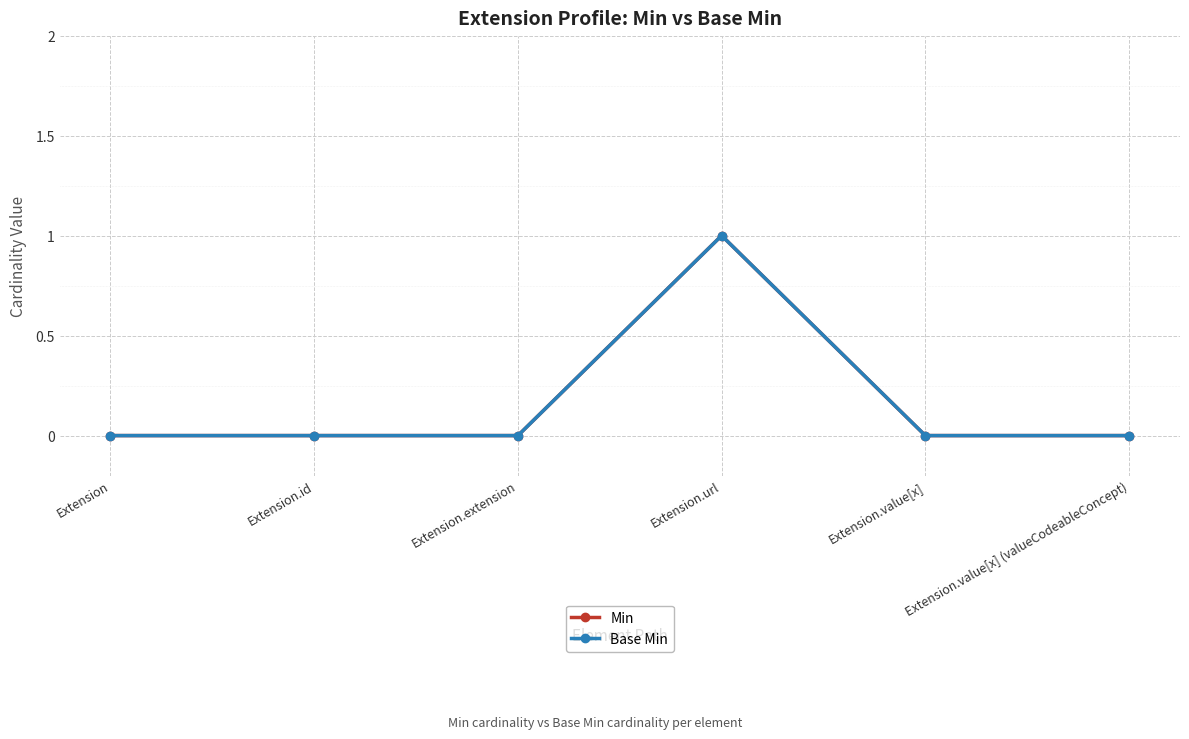

Does the chart have visible grid lines?

Yes